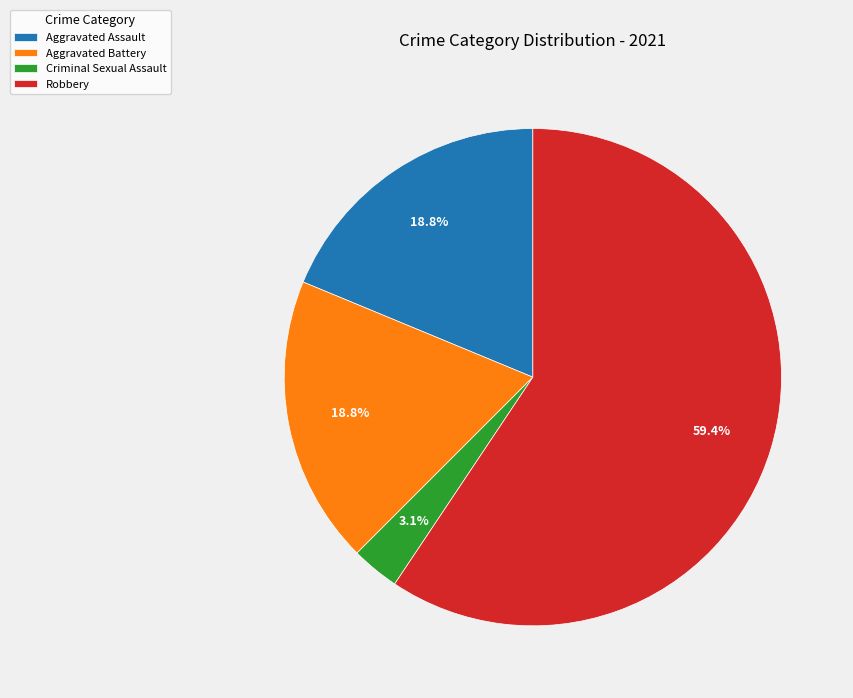

Which slice represents more than half of the pie?

Robbery